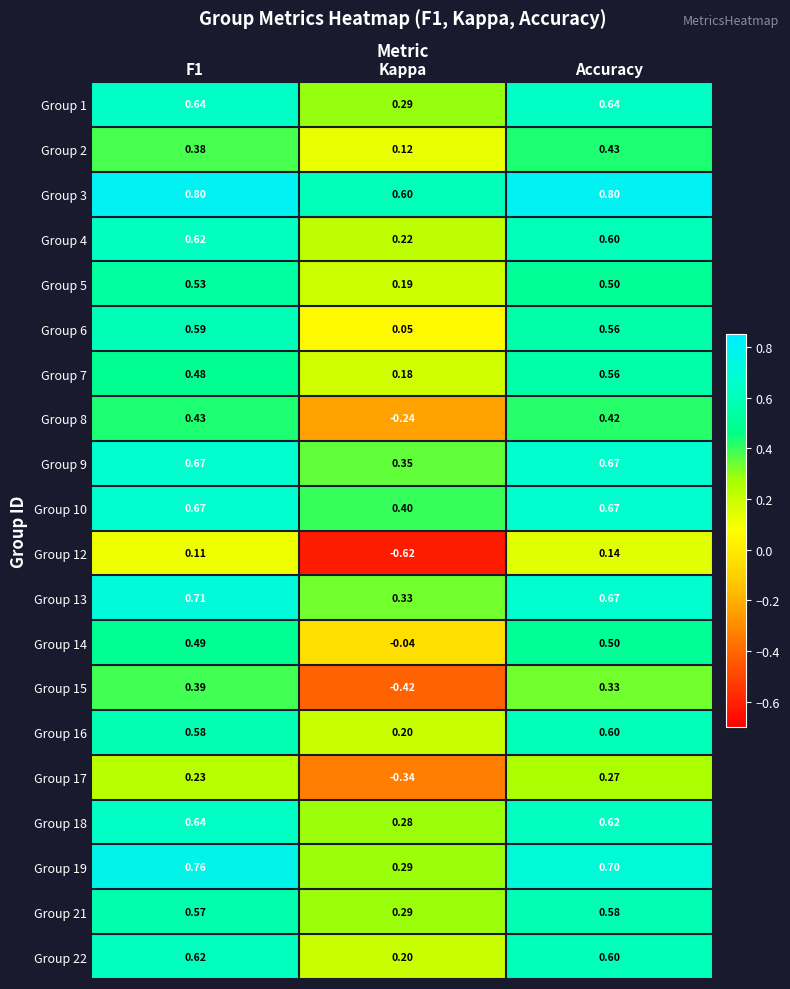

Where is Group 15 nearest to the value 0?

Accuracy